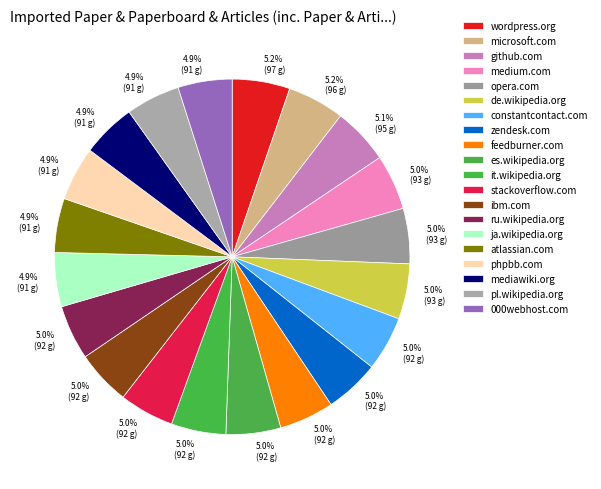

Combined, what portion of the pie is github.com and pl.wikipedia.org?

10.1%